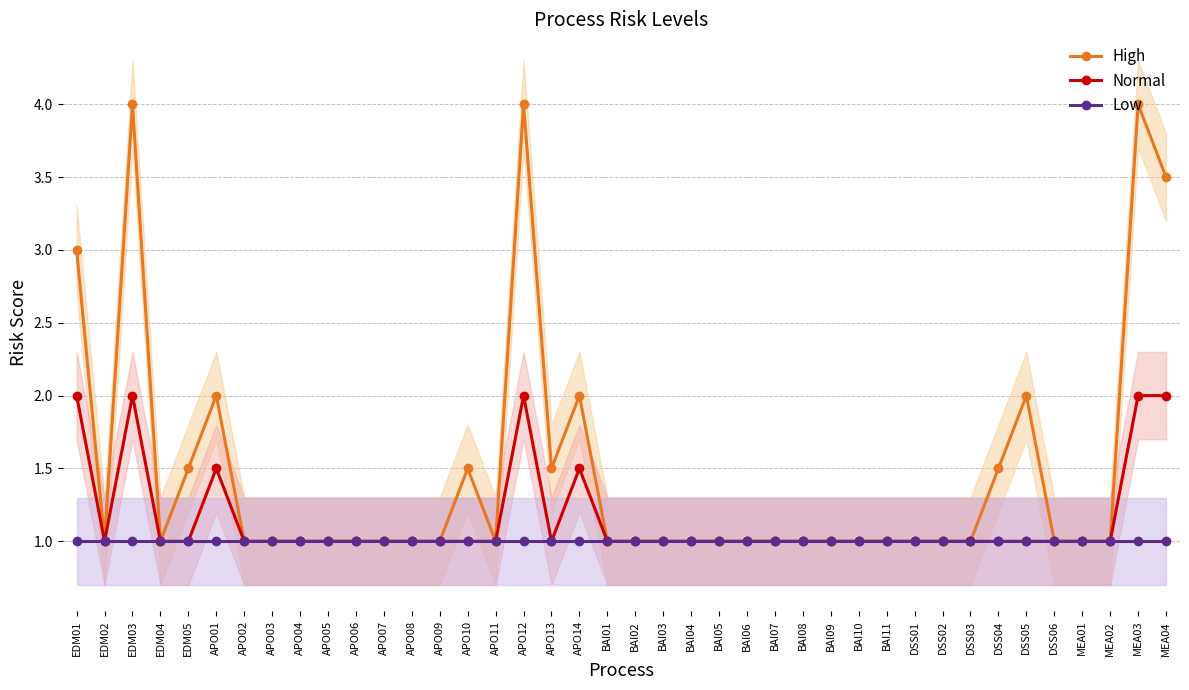

Between APO06 and DSS02, which series saw the biggest shift?

High